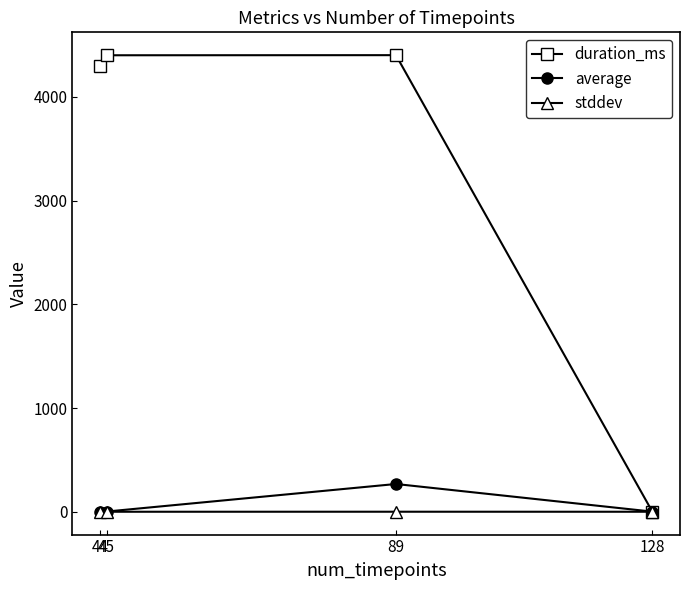

What is the sum of the duration_ms values at 128 and 45?

4402.0